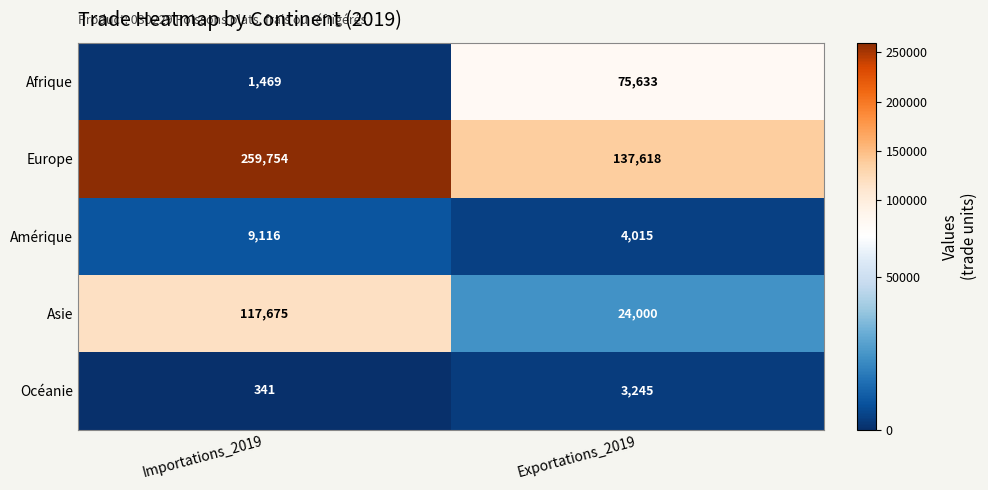

What is the approximate value of Afrique at Importations_2019, to the nearest 100?

1500